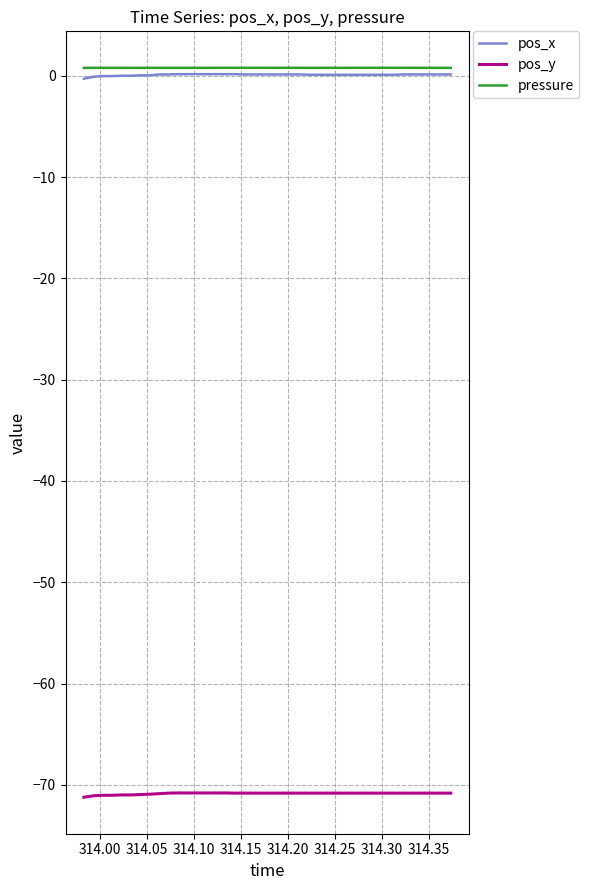

True or false: pos_y and pos_x cross at least once.

False